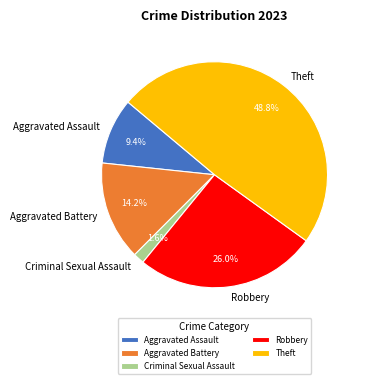

The Theft slice represents 37% of the pie. True or false?

False